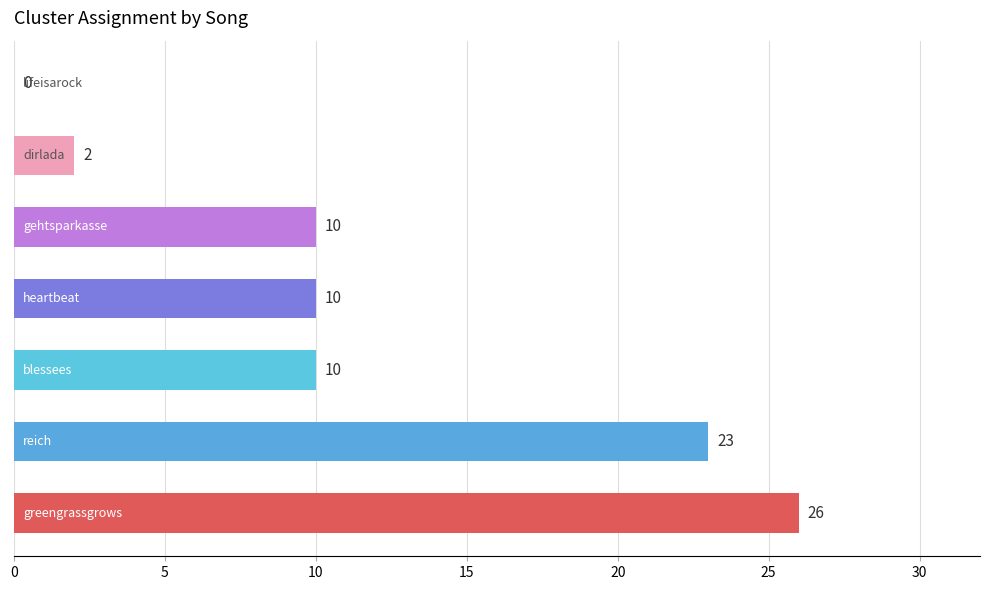

How many values are above zero?

6